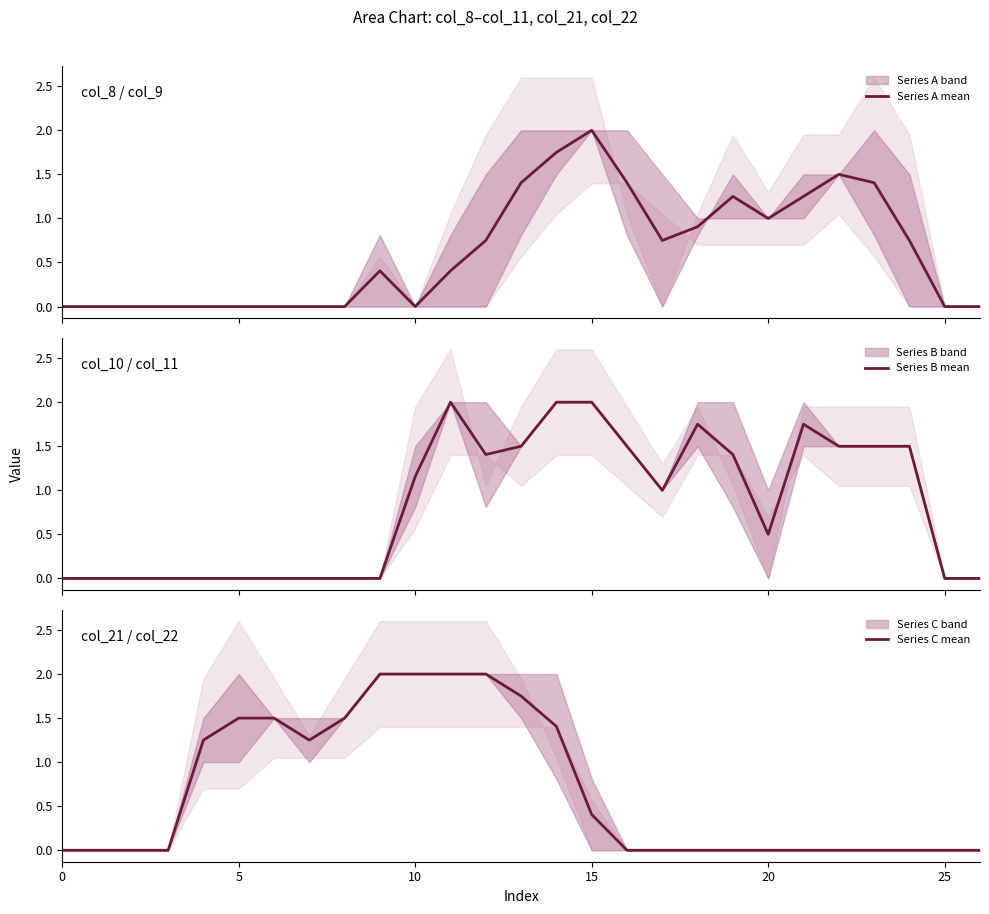

At which category does Series B mean reach its first local peak?

11